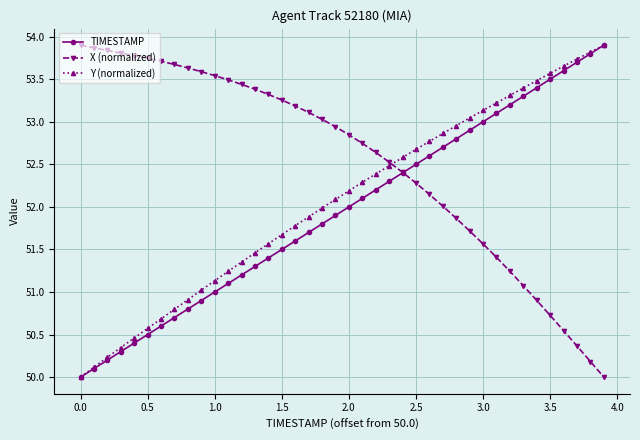

What is the value of the X (normalized) point at the 39th from the left?

50.2